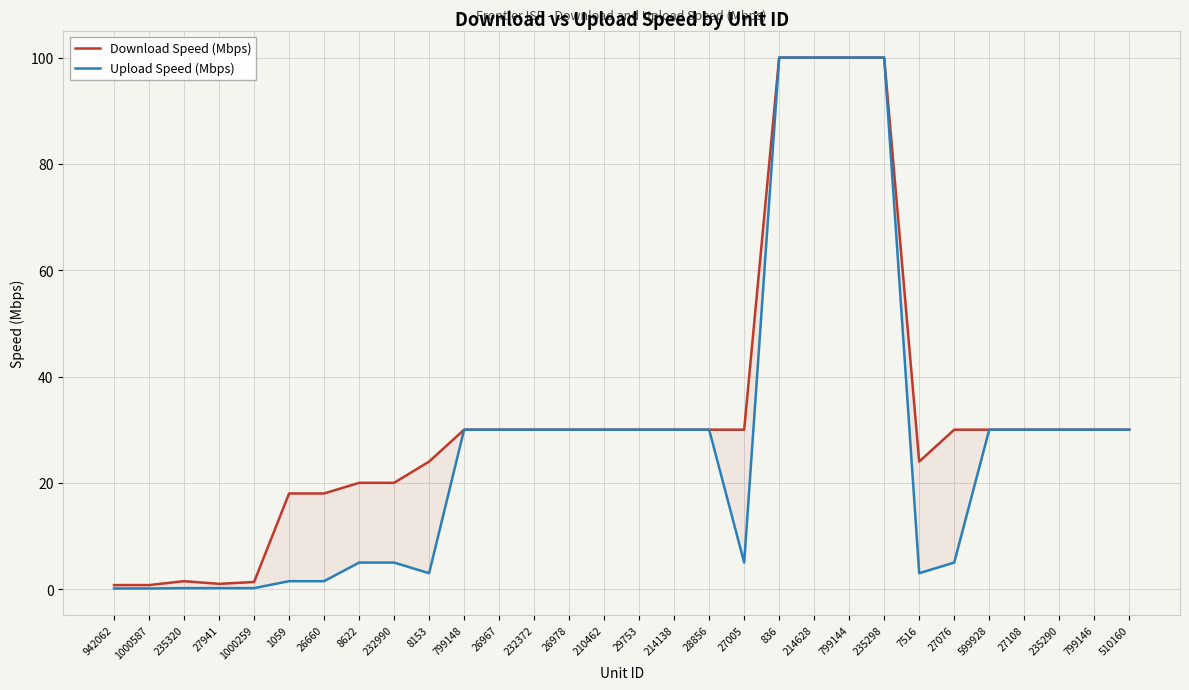

What is the difference between the Upload Speed (Mbps) values at 7516 and 799148?

27.0